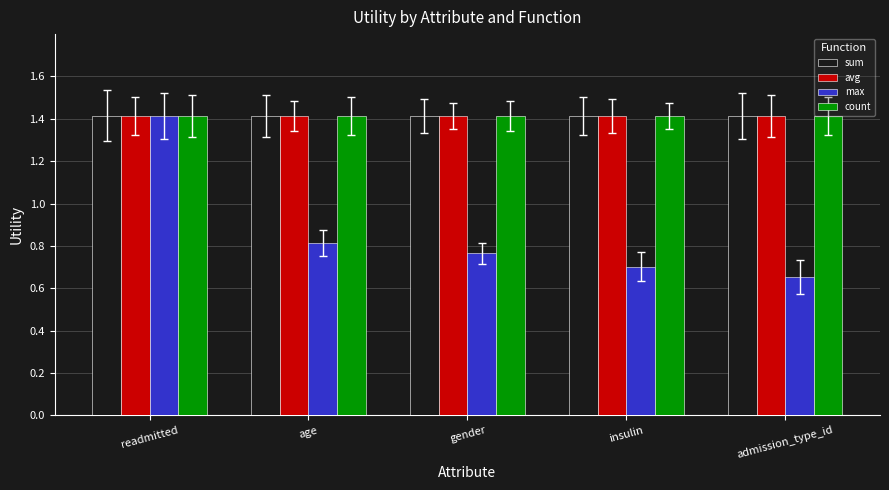

At which category is the sum across all series the highest?

readmitted